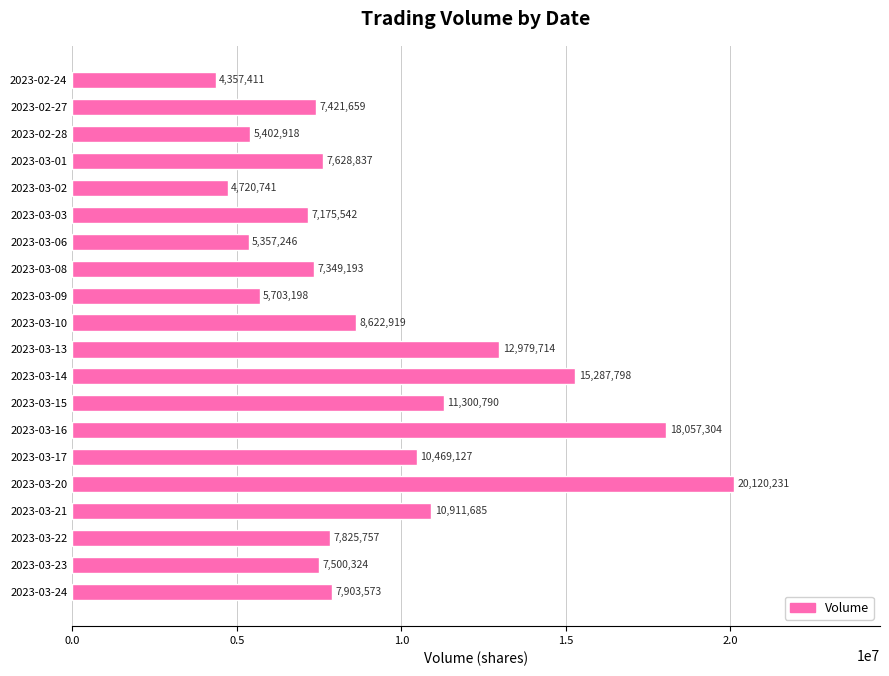

What is the sum of all values?

186095967